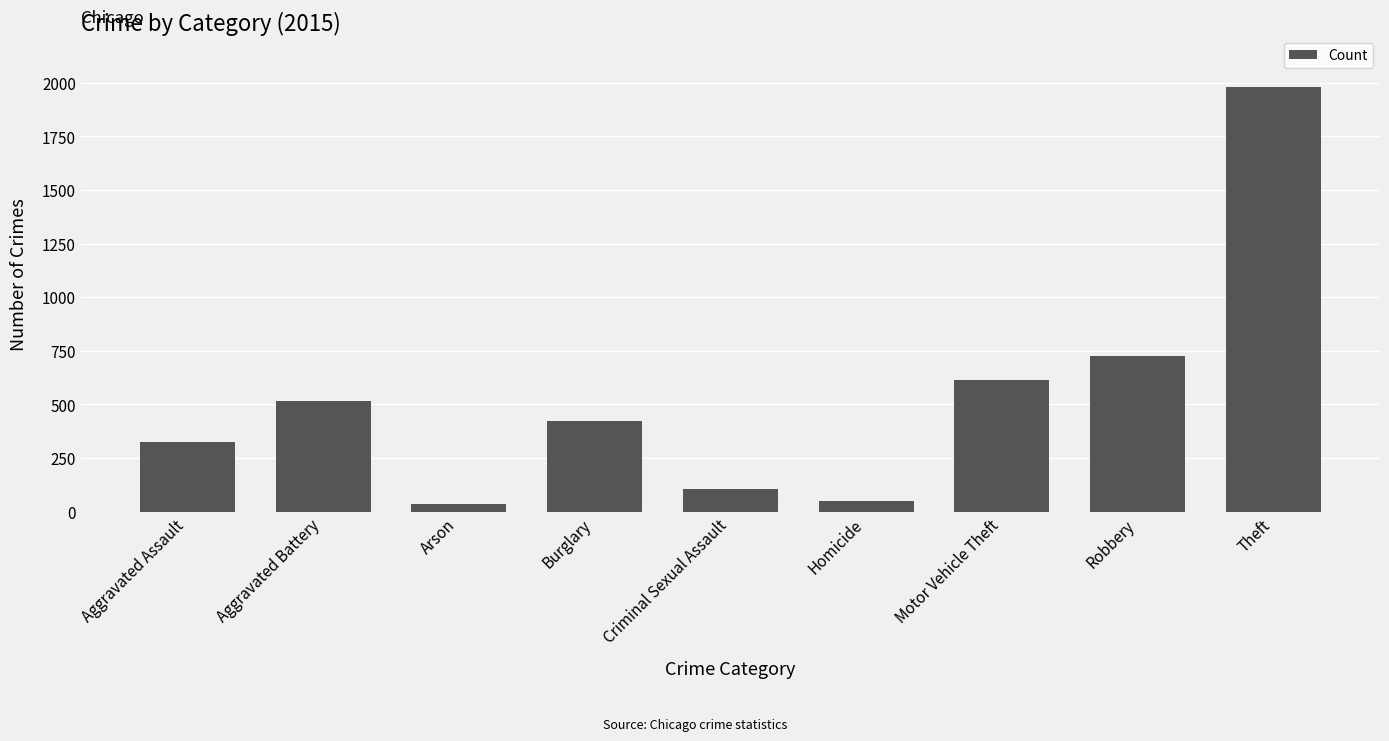

What is the value of the 5th bar from the left?

105